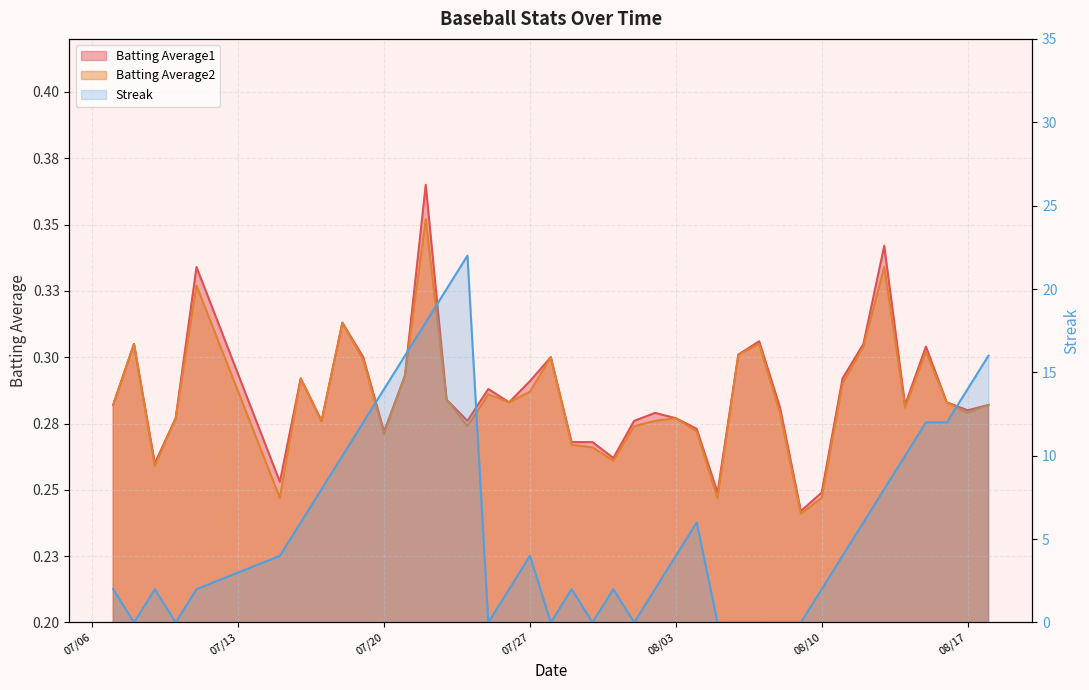

What is the average value of the Streak series?

6.0